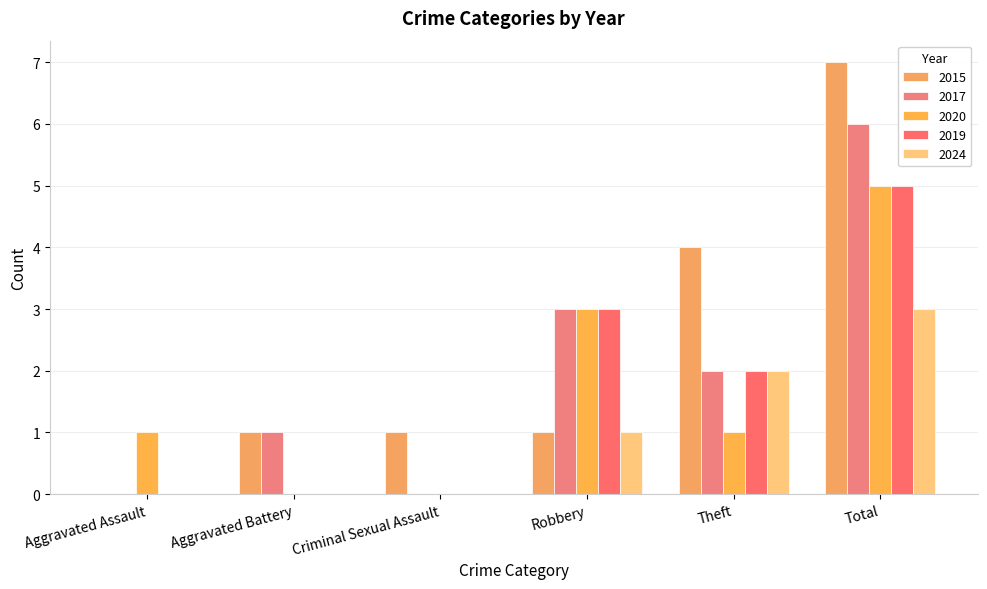

What is the label of the 6th bar from the left?

Total